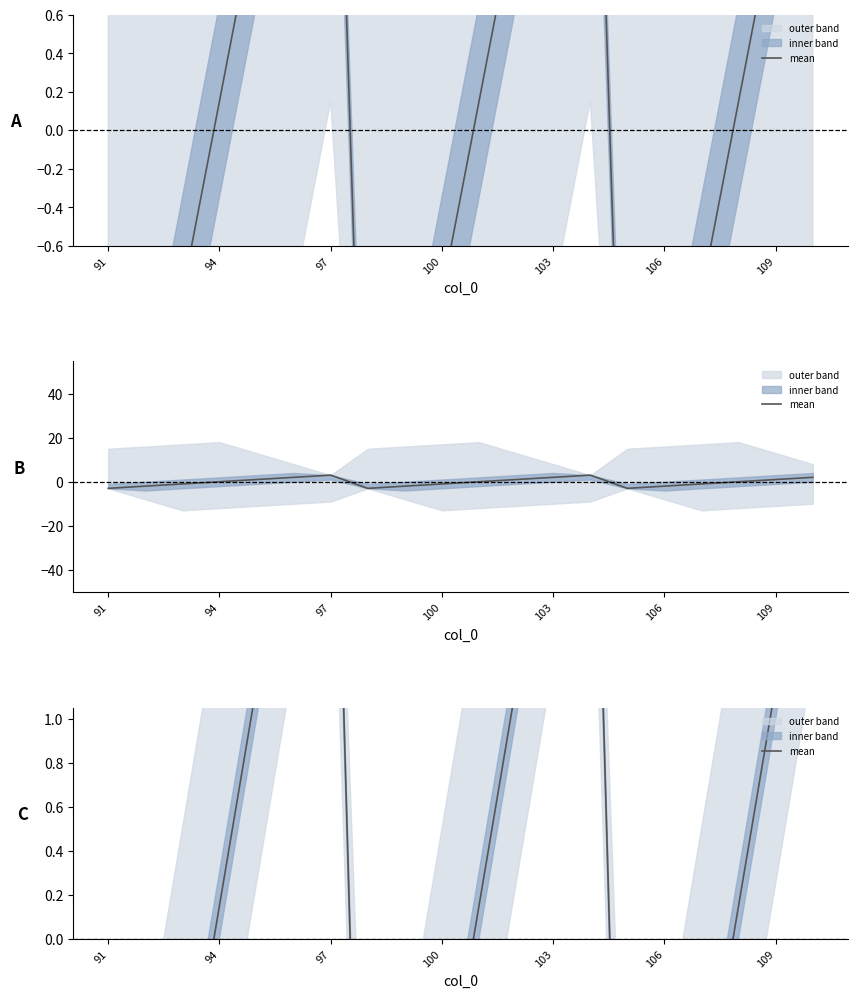

What position from the left is 97?

3